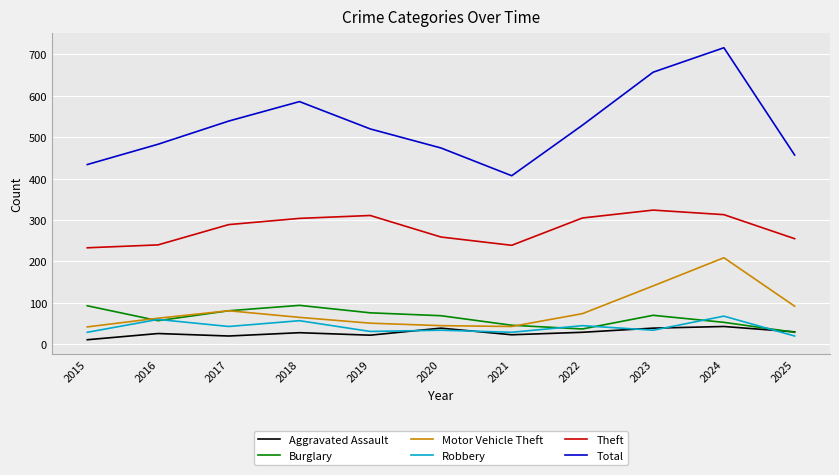

Is it true that Total equals 217 at 2021?

False